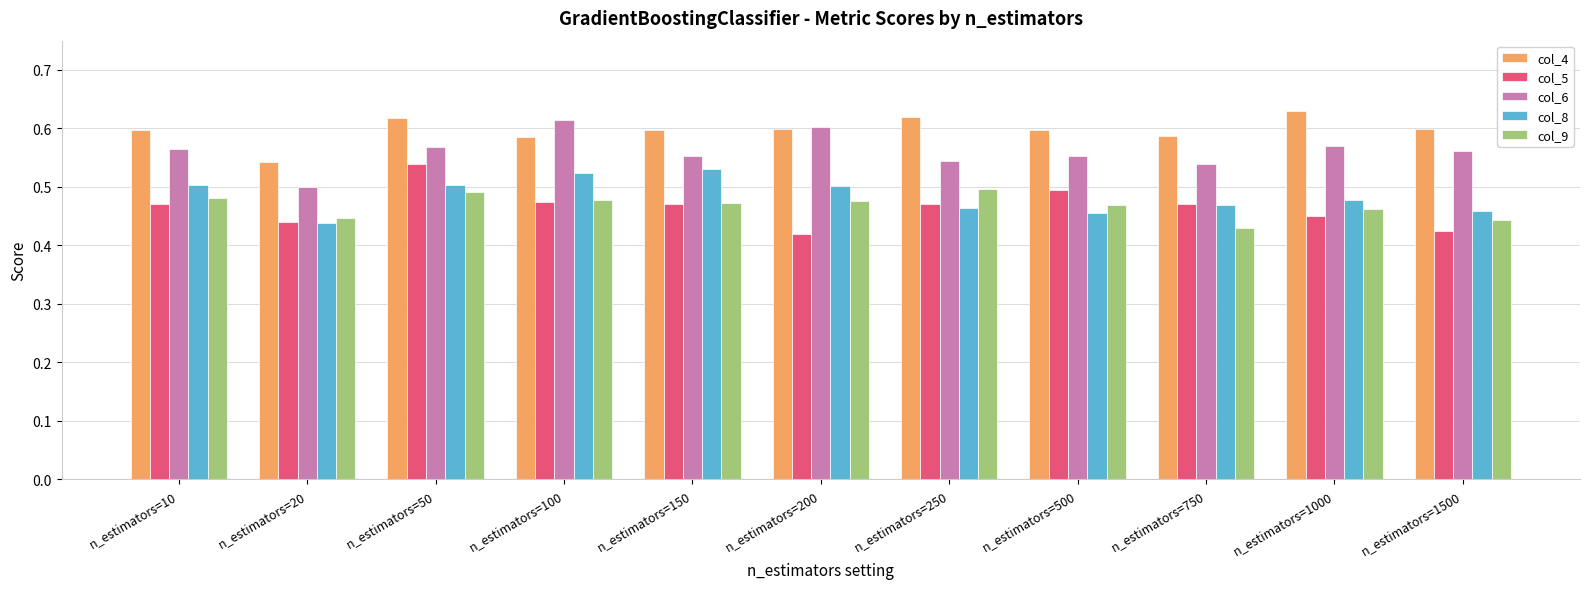

What is the sum of the col_8 values at n_estimators=750 and n_estimators=200?

1.0